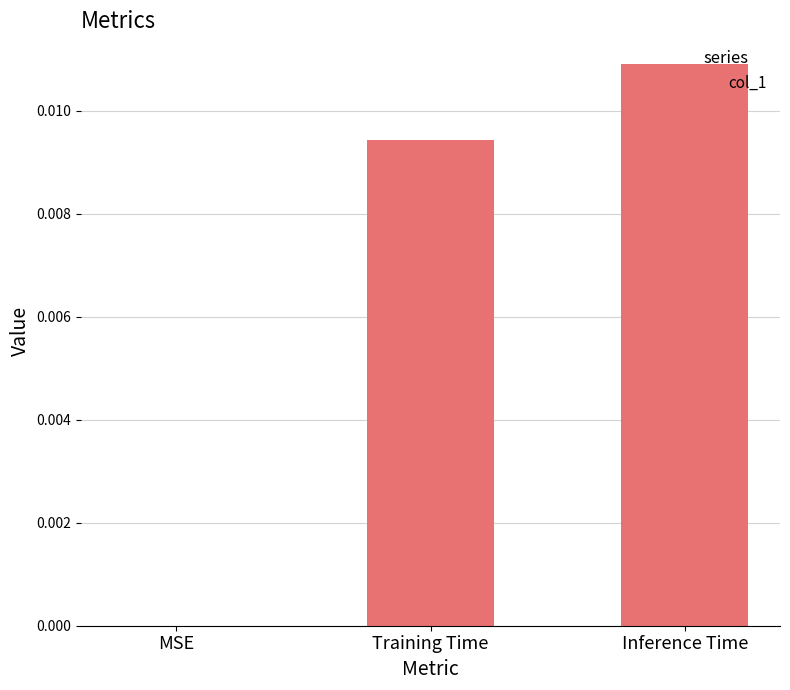

Is it true that the value at MSE is 0.0?

True